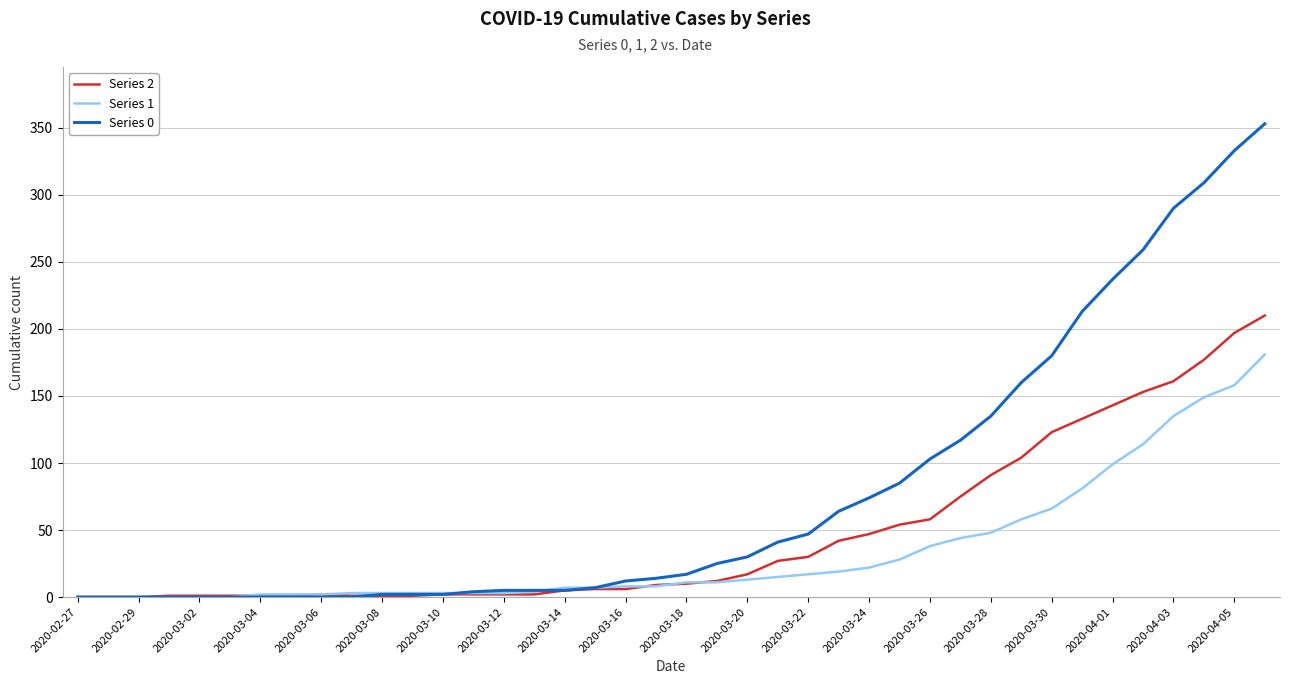

List the series in order of their peak value, highest first.

Series 0, Series 2, Series 1